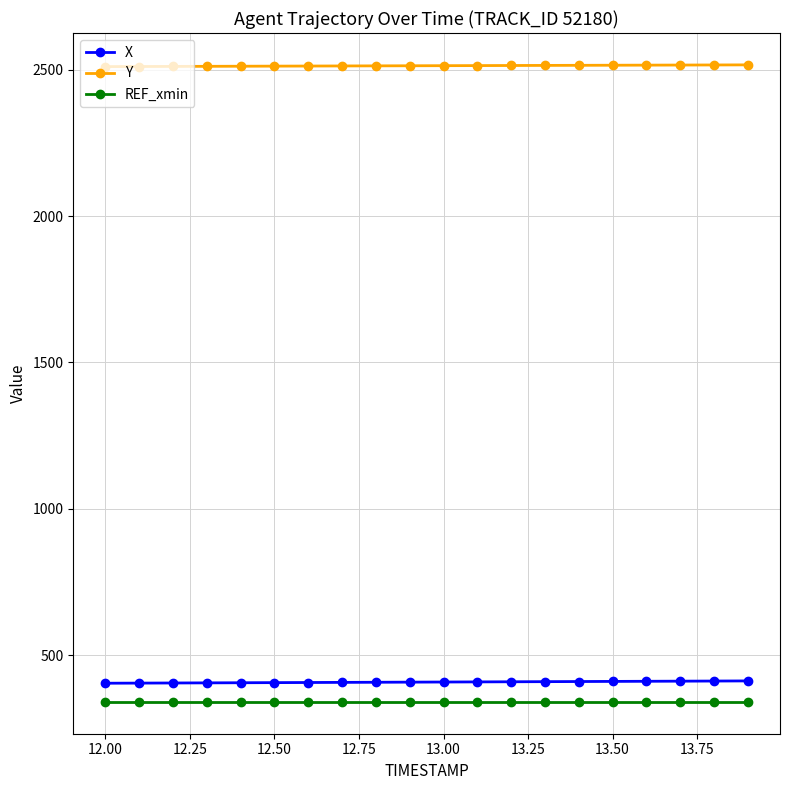

What is the maximum value shown in the chart?

2516.5